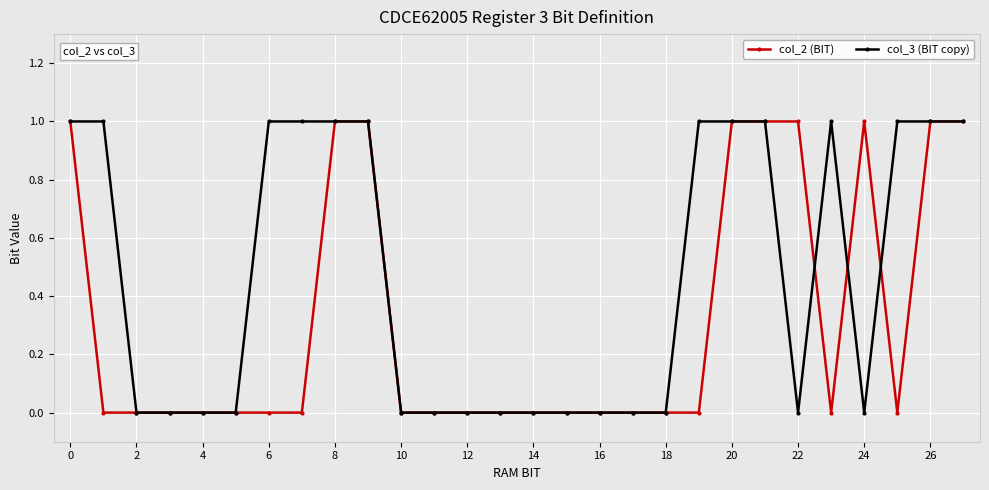

List the series in order of their overall mean, highest first.

col_3 (BIT copy), col_2 (BIT)